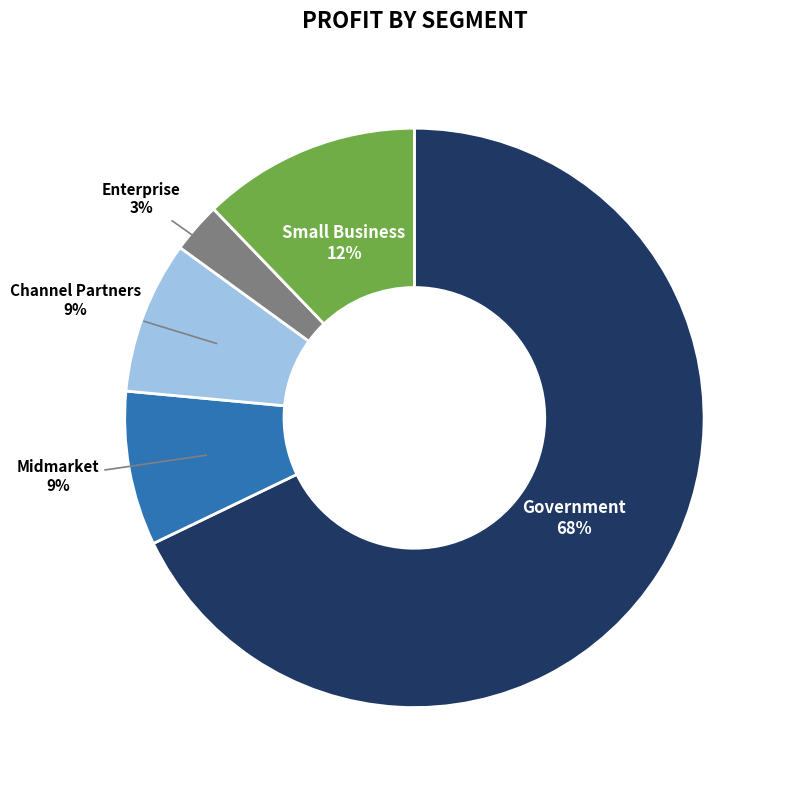

What is the largest slice in the pie chart?

Government